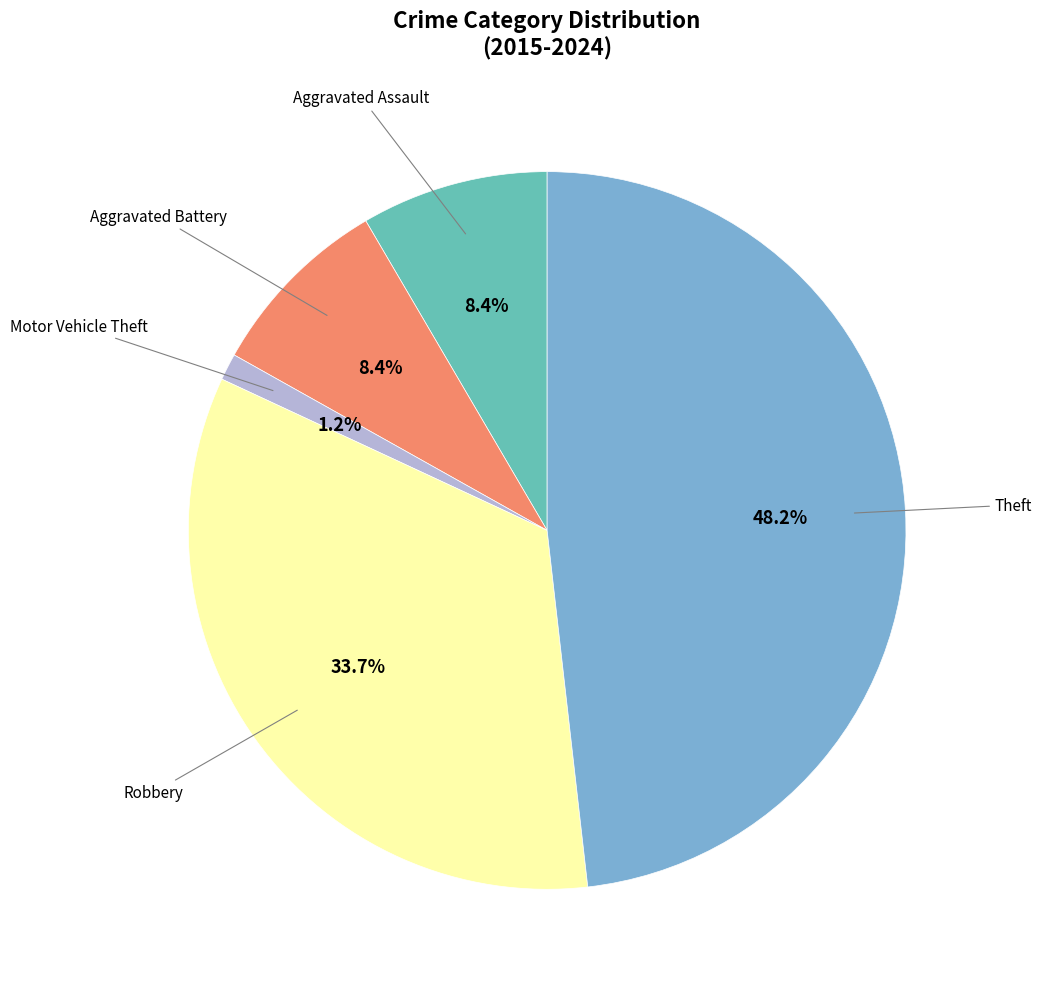

Does any single category account for the majority?

No